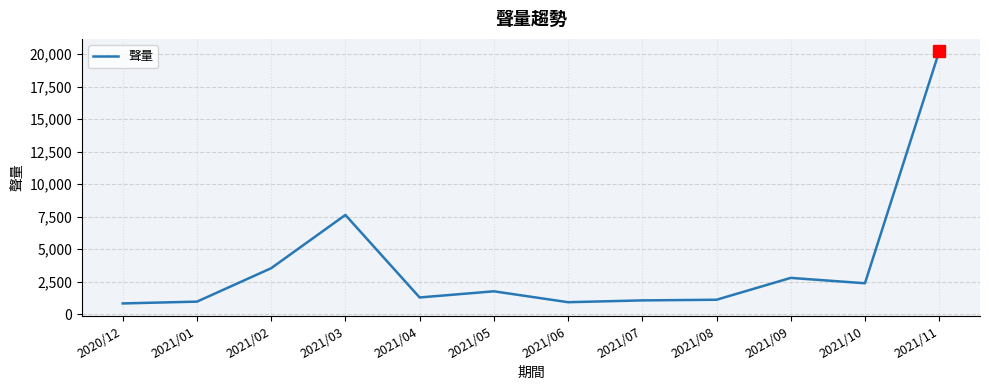

True or false: the data shows 1290 at 2021/04.

True